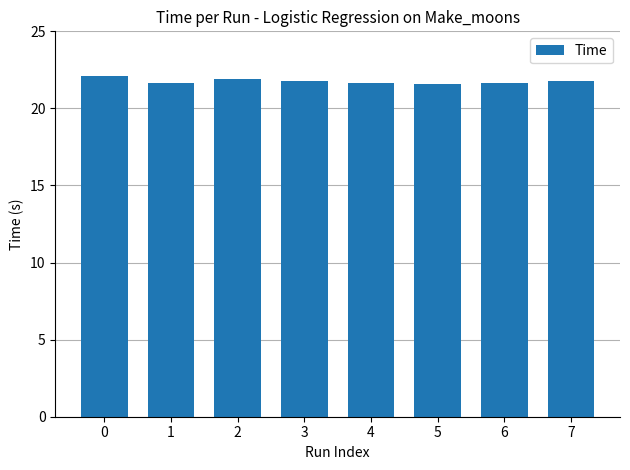

Are the bars grouped side by side (vs. stacked)?

No